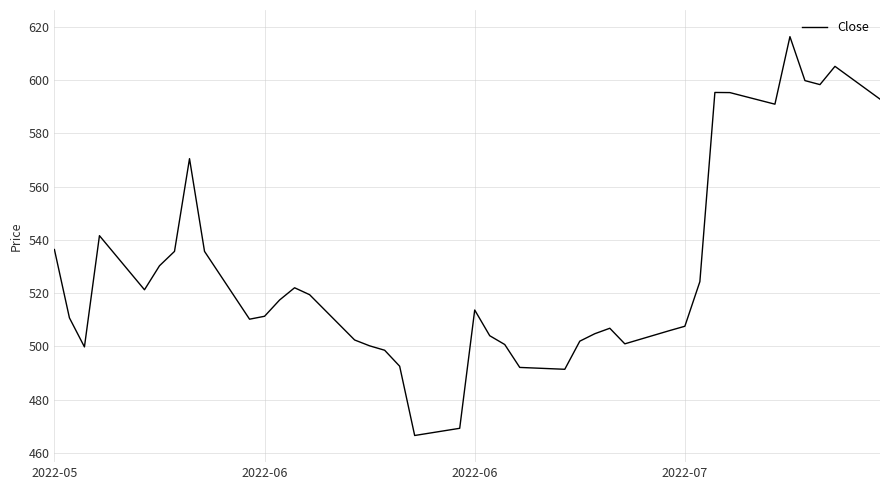

What is the minimum value shown in the chart?

466.6